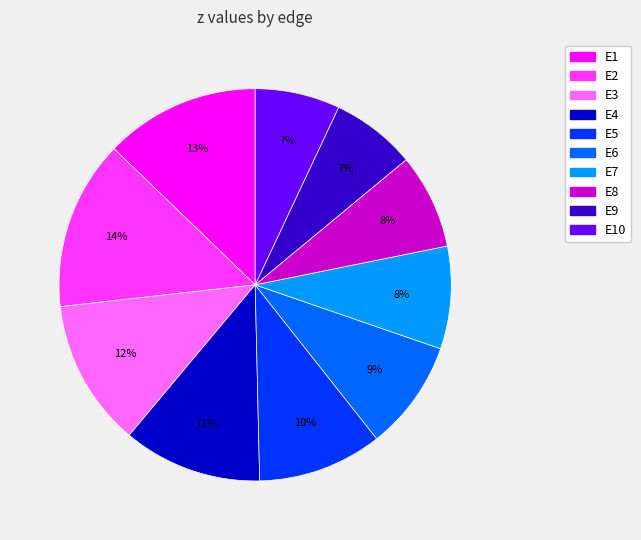

Does any single category account for the majority?

No